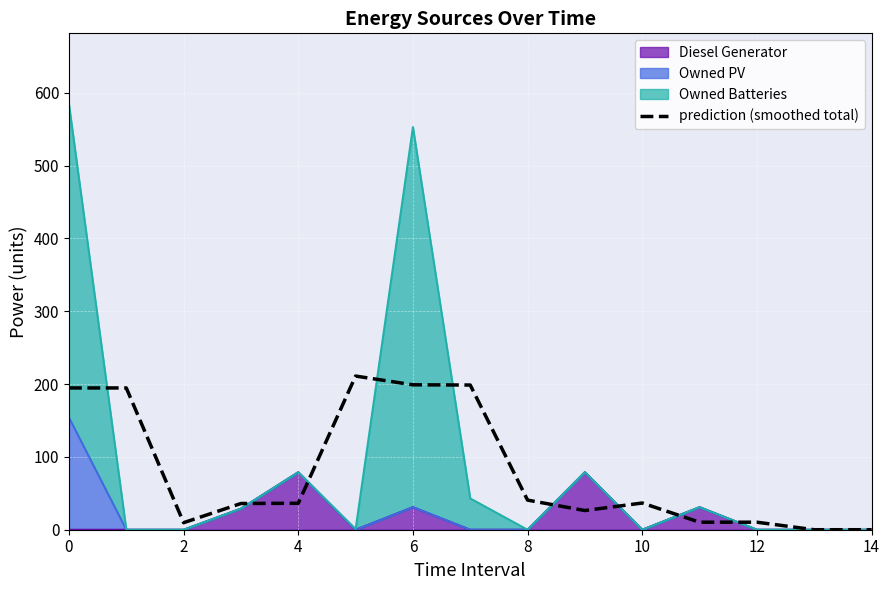

True or false: the data shows 6.4 at 11.

False